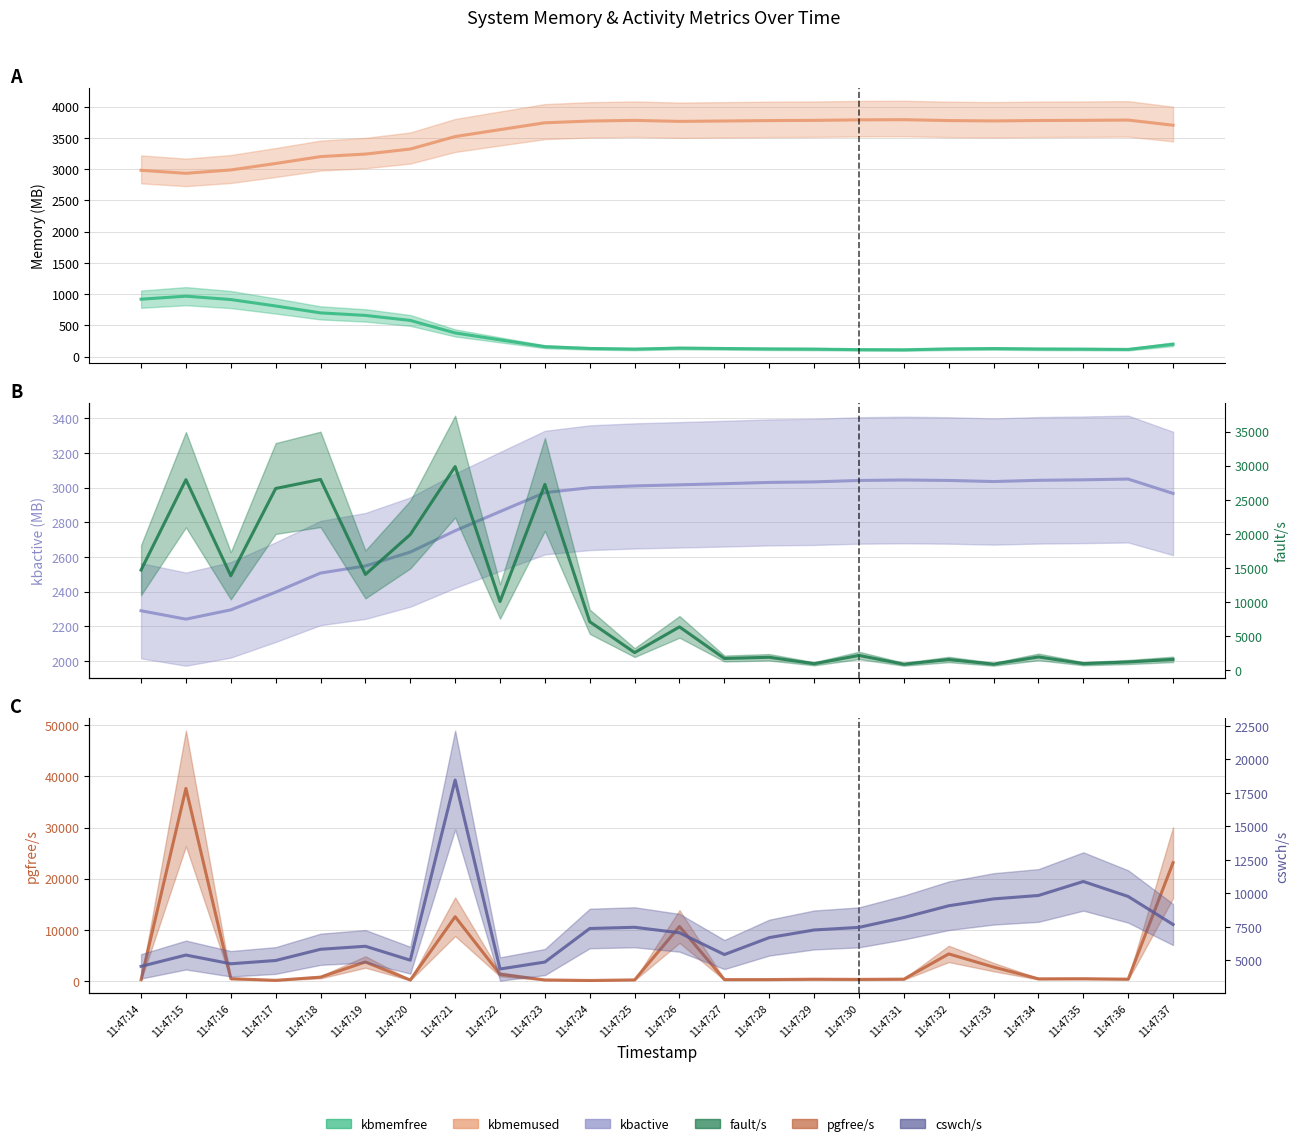

Which category has the lowest value across all series?

11:47:31